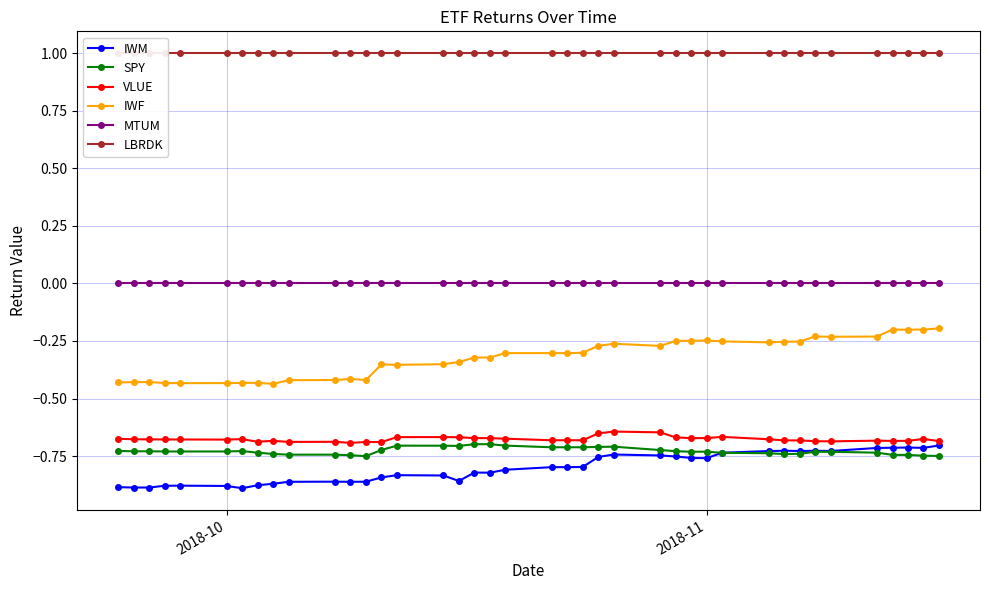

The SPY series shows -1.3 at 2018-10. True or false?

False